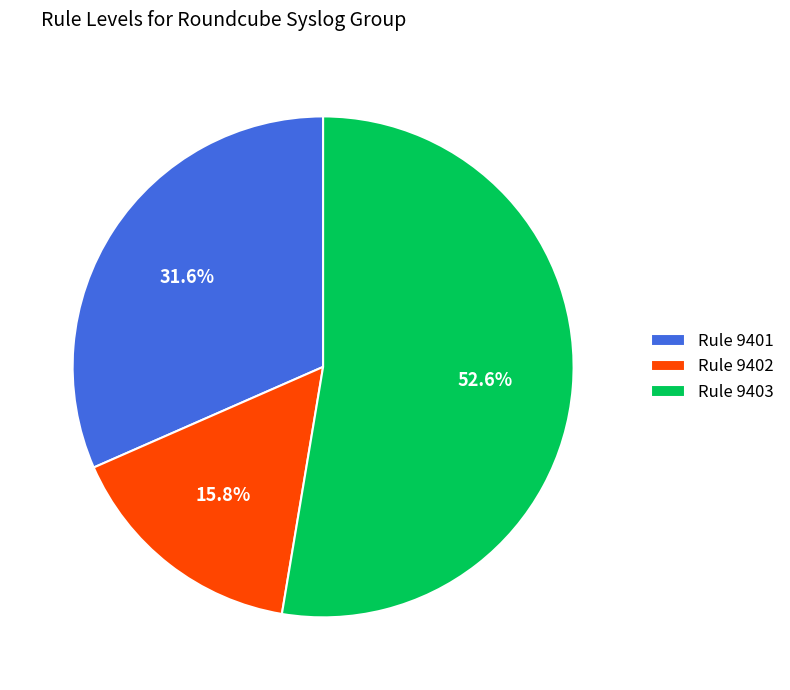

What is the ratio of the value at Rule 9402 to the value at Rule 9403?

0.3